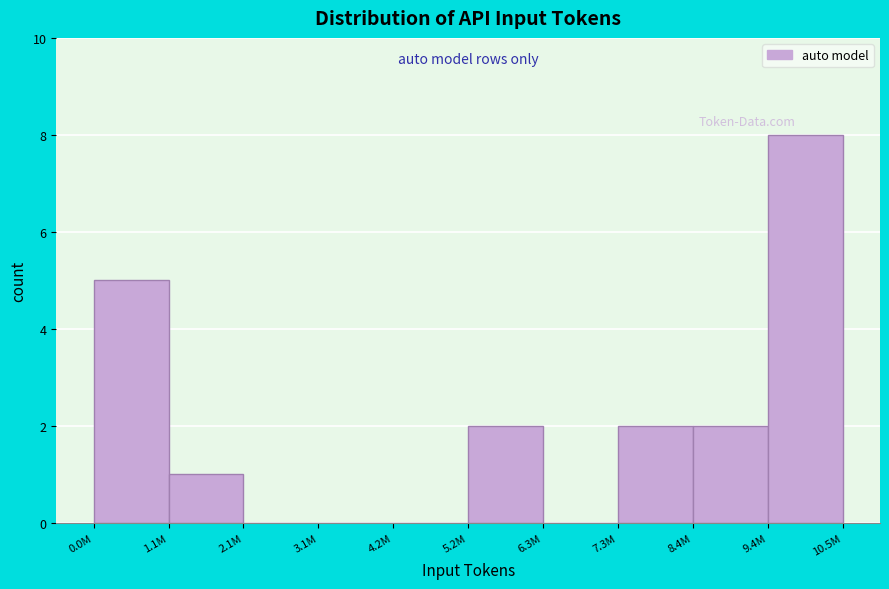

Reading right to left, list all the values displayed in this chart.

10.5M=8	9.4M=2	7.3M=2	6.3M=0	5.2M=2	4.2M=0	3.1M=0	2.1M=0	1.1M=1	0.0M=5